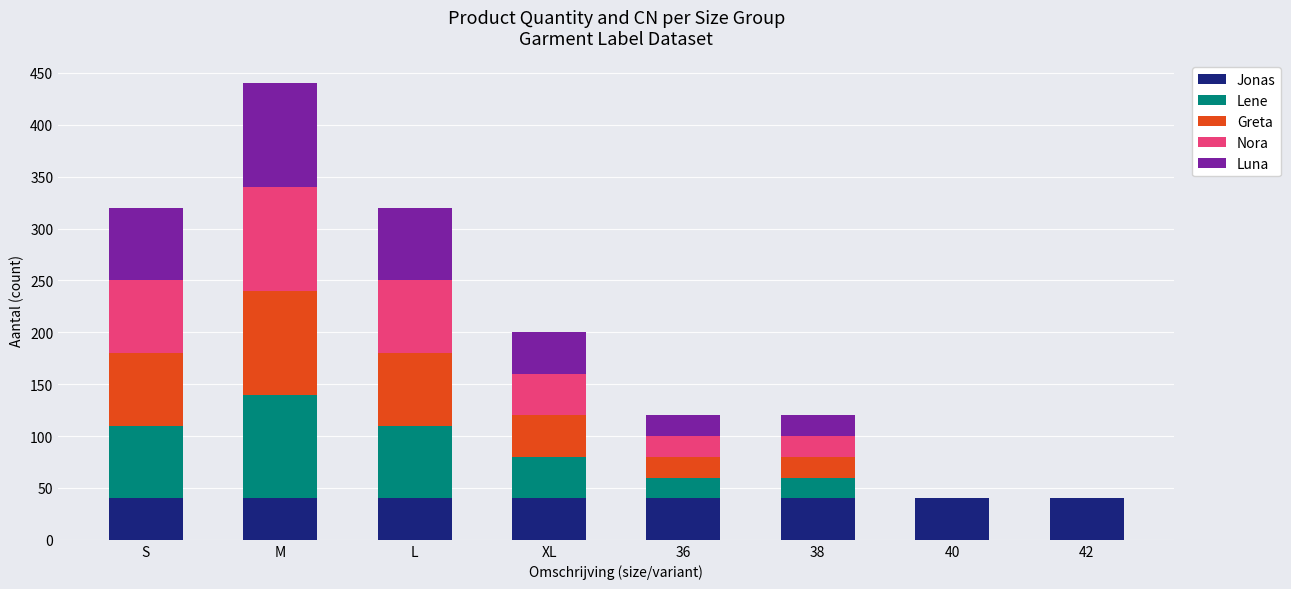

Is it true that Jonas equals 62 at S?

False